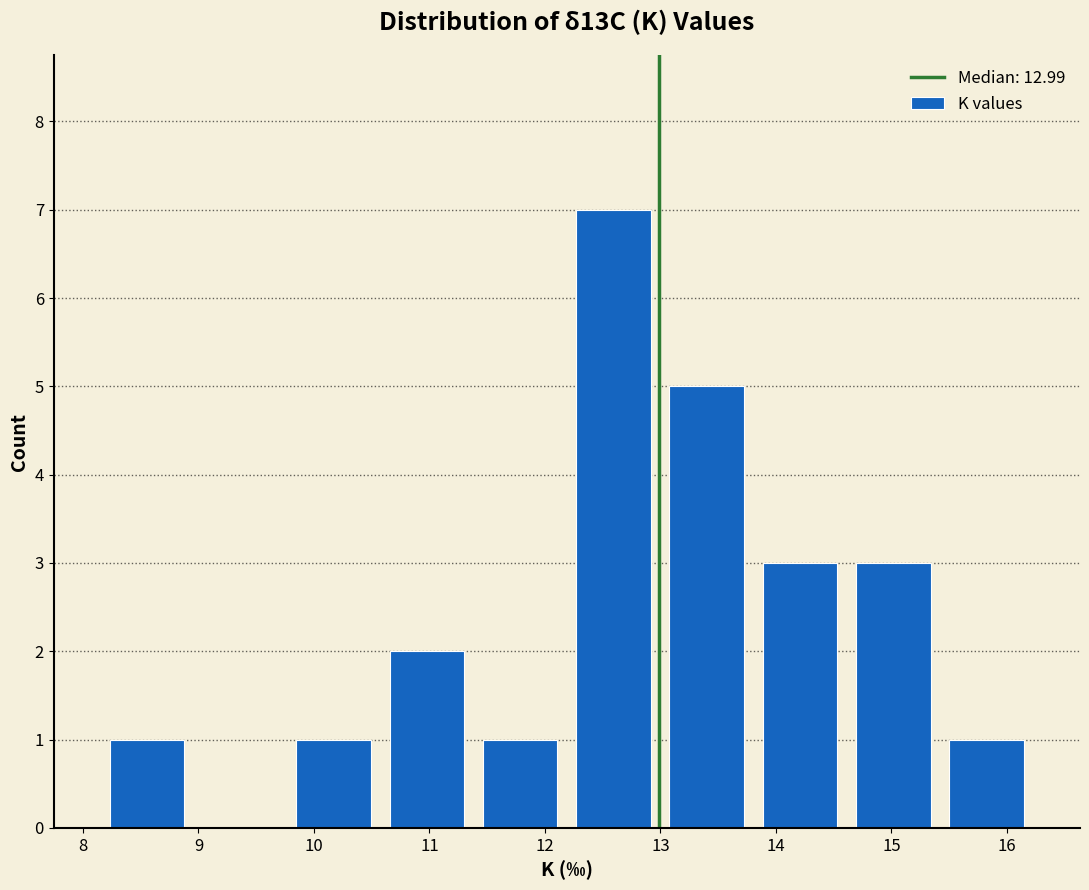

What is the height of the bar covering 10.6 to 11.4 on the x-axis? Neither the bar edges nor the heights are printed on the chart, so give them approximately, as read against the axes.

2